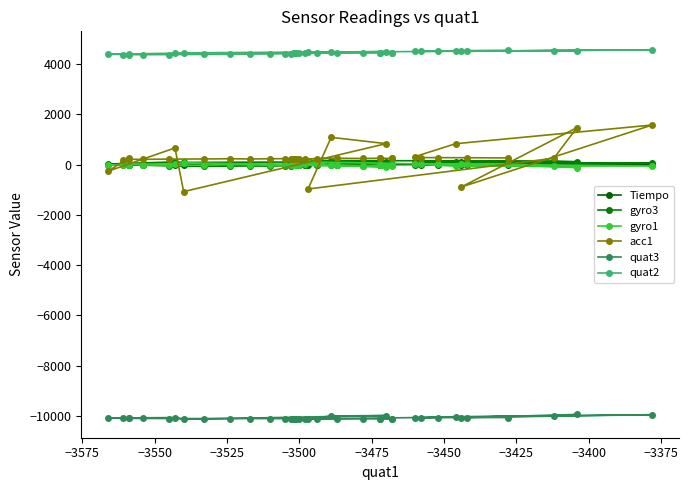

Is the value of gyro1 at −3575 greater than the value of acc1 at 30?

No